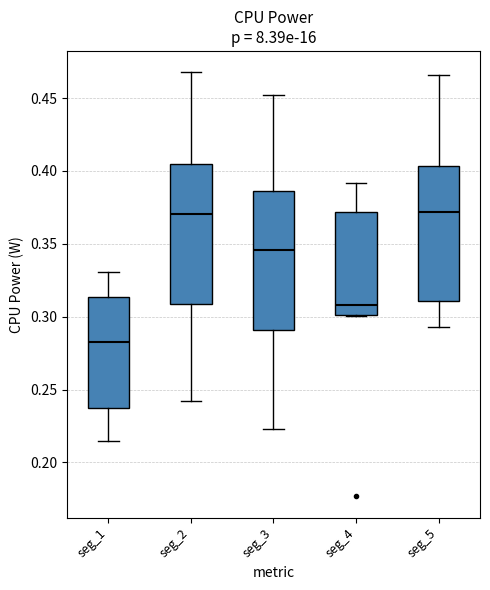

Reading left to right, read every box against the y-axis: the position of its median line, the range the box covers, and the ends of its whiskers. The values are not printed on the chart, so give them approximately, as read against the axis.

seg_1: median 0.285, box 0.240 to 0.315, whiskers 0.215 to 0.330
seg_2: median 0.370, box 0.310 to 0.405, whiskers 0.240 to 0.470
seg_3: median 0.345, box 0.290 to 0.385, whiskers 0.225 to 0.450
seg_4: median 0.310, box 0.300 to 0.370, whiskers 0.300 to 0.390
seg_5: median 0.370, box 0.310 to 0.405, whiskers 0.295 to 0.465